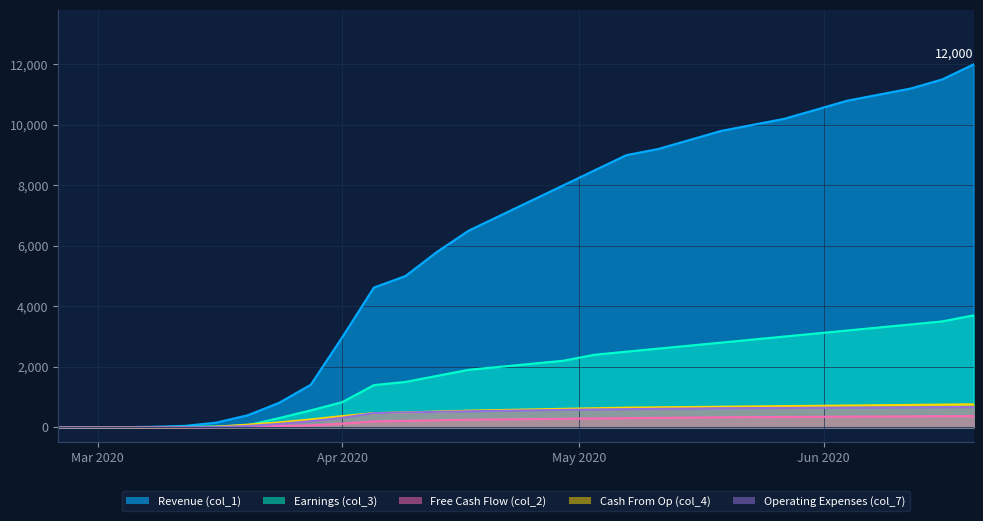

The Earnings (col_3) series shows 2160 at 2020-04-05. True or false?

False